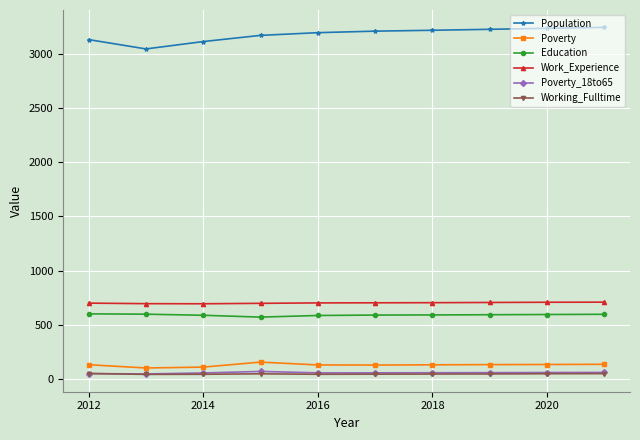

True or false: Education and Poverty_18to65 cross at least once.

False